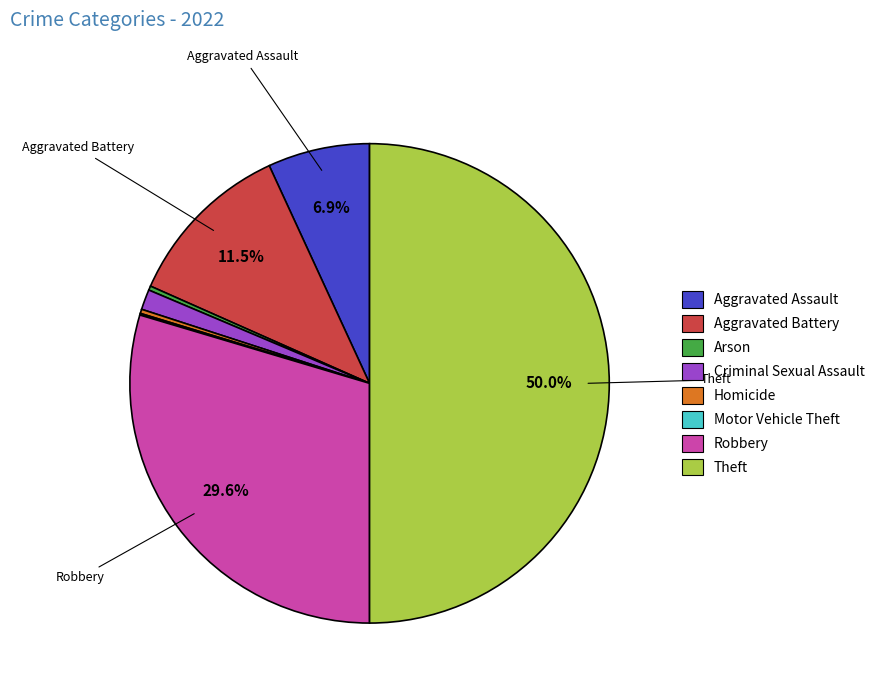

What is the largest slice in the pie chart?

Theft